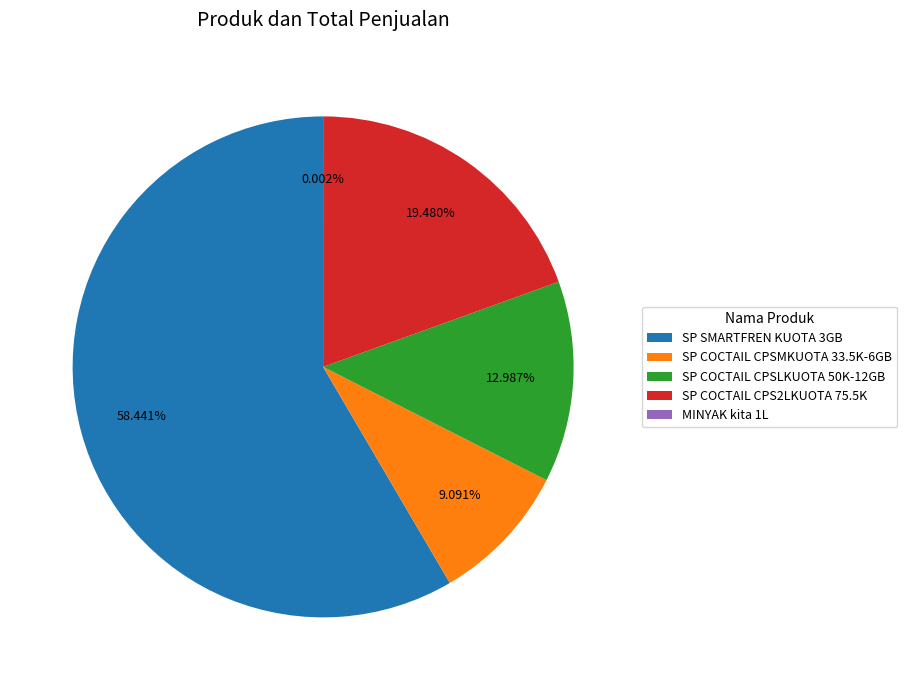

How much of the chart is everything except SP COCTAIL CPS2LKUOTA 75.5K?

80.5%